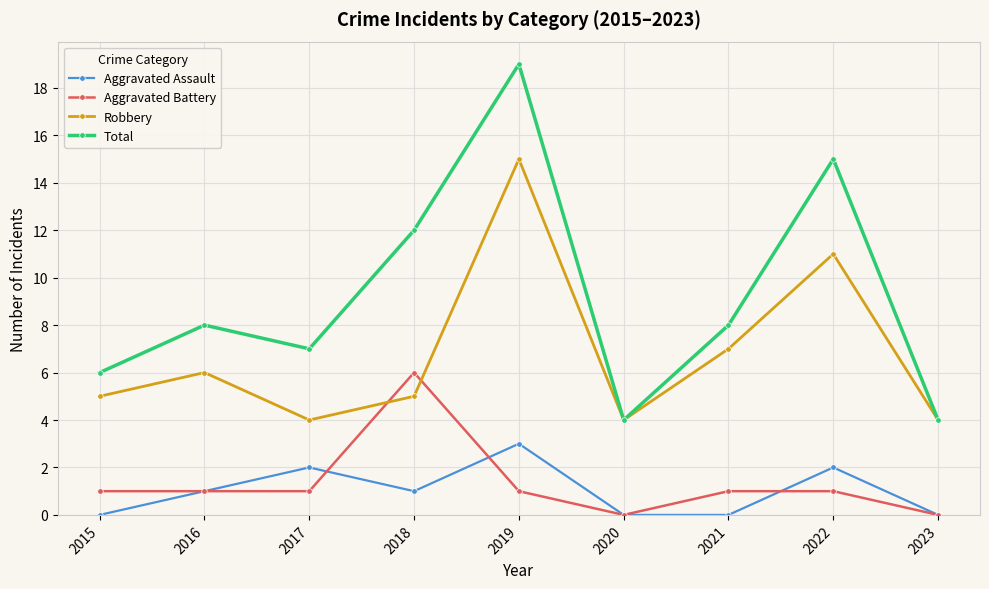

What is the sum of the Robbery values at 2023 and 2021?

11